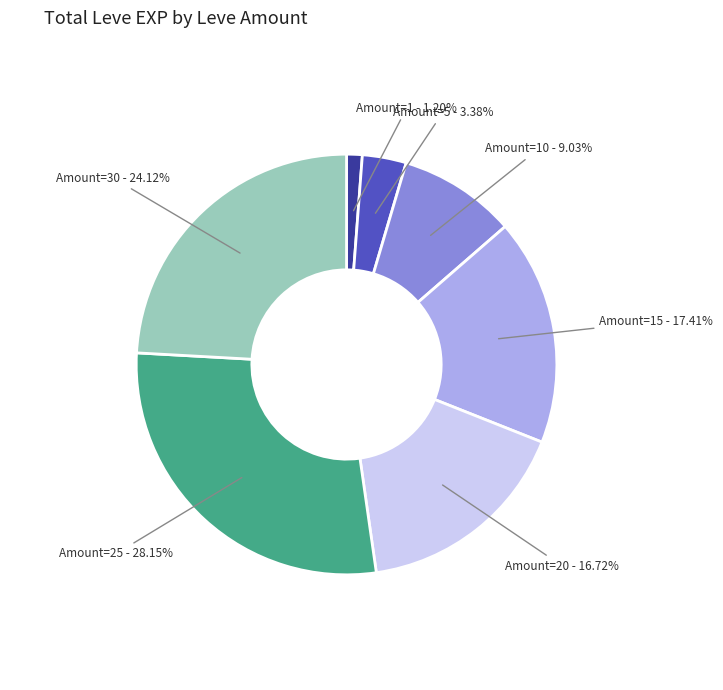

Is there a majority slice in this chart?

No